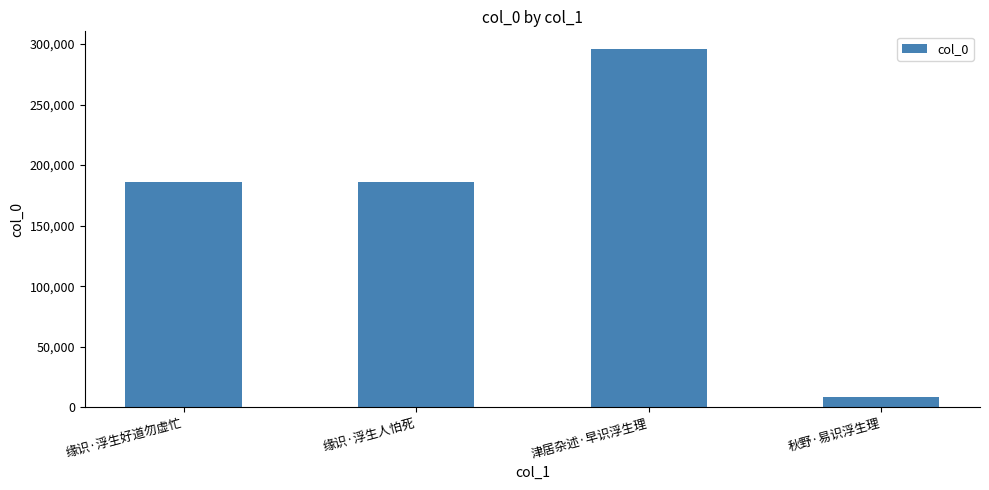

Between 缘识·浮生人怕死 and 秋野·易识浮生理, which is larger?

缘识·浮生人怕死